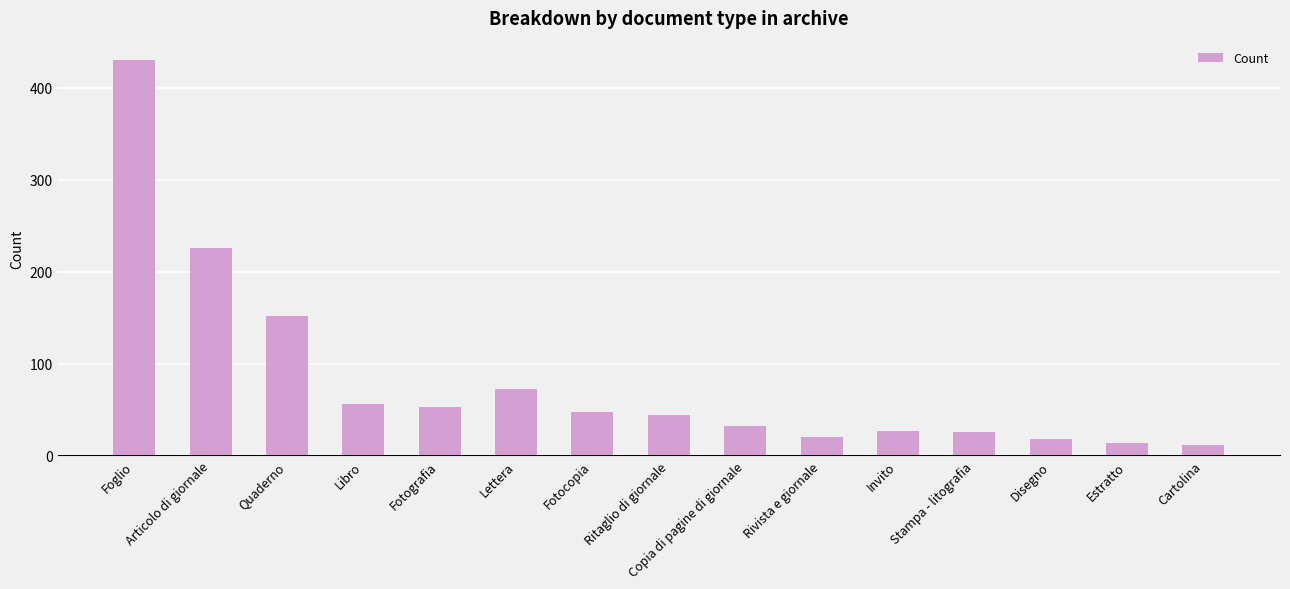

What is the value of the 3rd bar from the left?

152